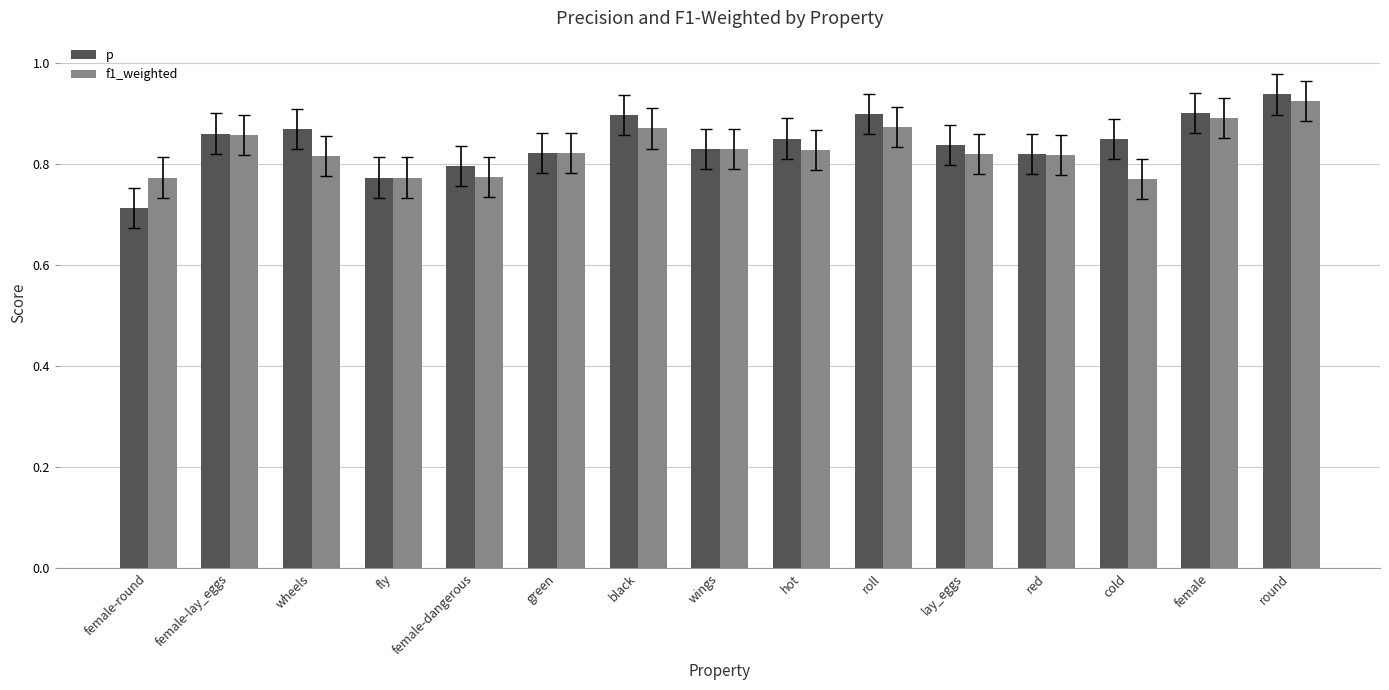

What is the difference between the maximum and minimum values in the f1_weighted series?

0.2